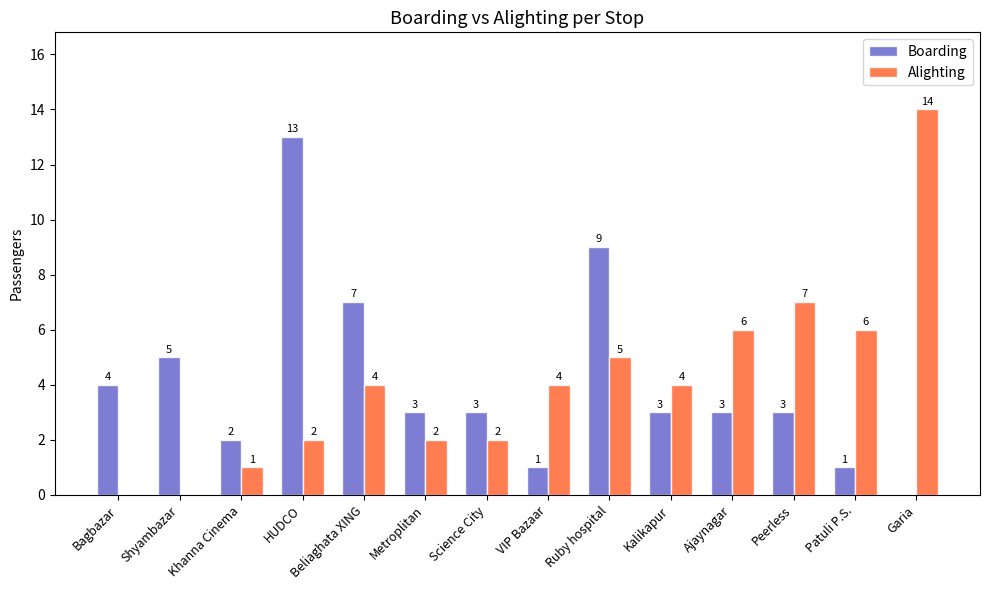

Reading left to right, what are all the values shown in this chart?

Boarding: 4	5	2	13	7	3	3	1	9	3	3	3	1	0
Alighting: 0	0	1	2	4	2	2	4	5	4	6	7	6	14